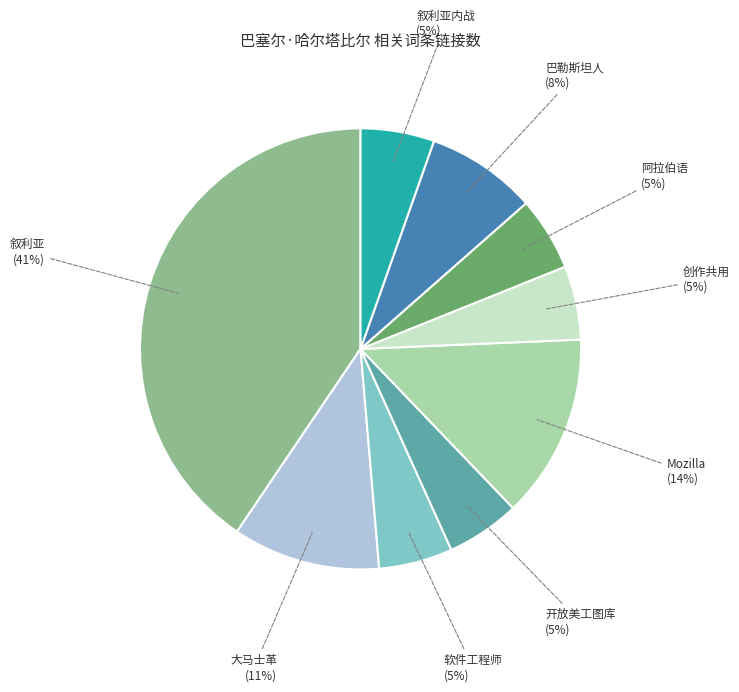

True or false: Mozilla accounts for 14% of the total.

True